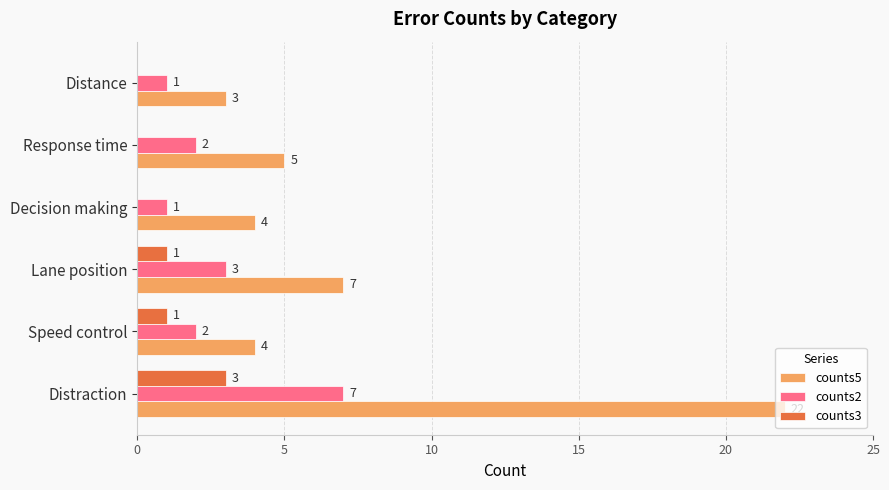

How many counts2 values are between 1 and 3?

5